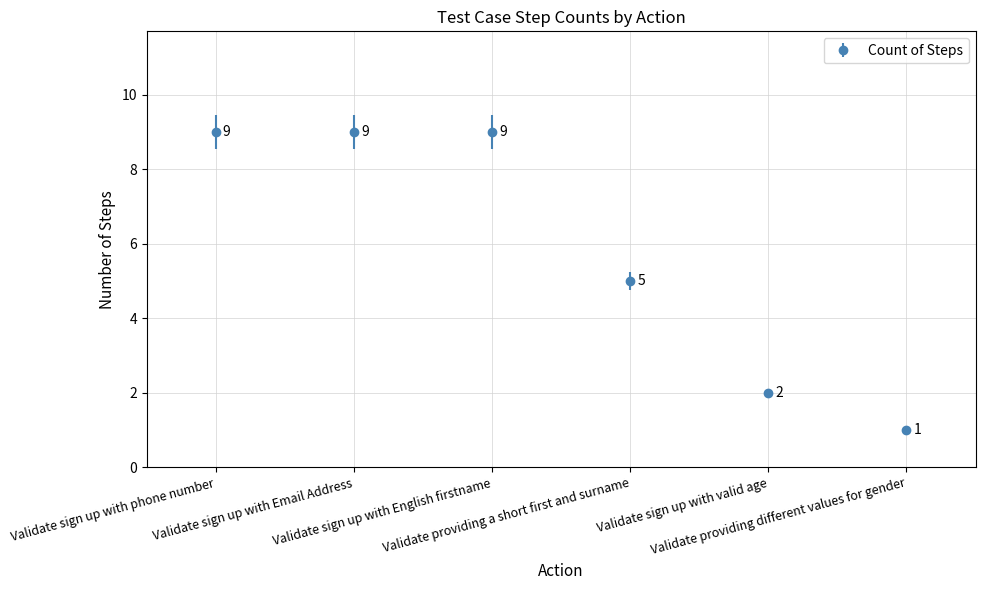

What is the value of the 5th point from the left?

2